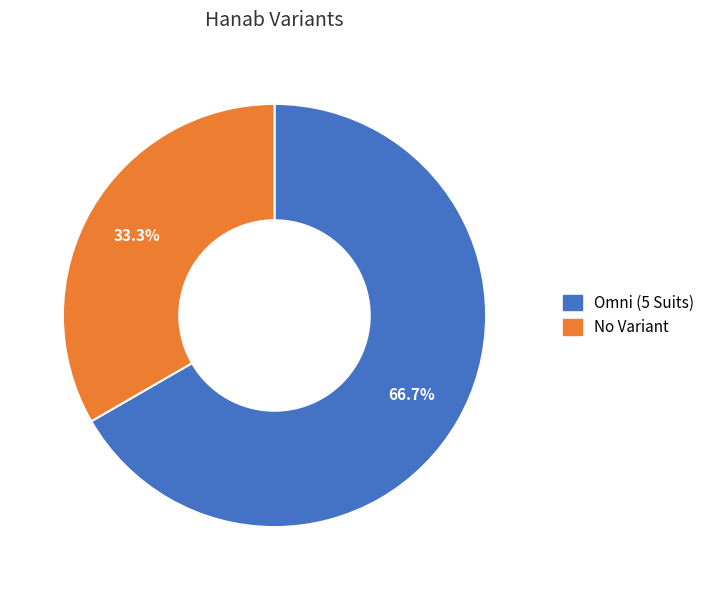

Which category has the smallest portion of the pie?

No Variant